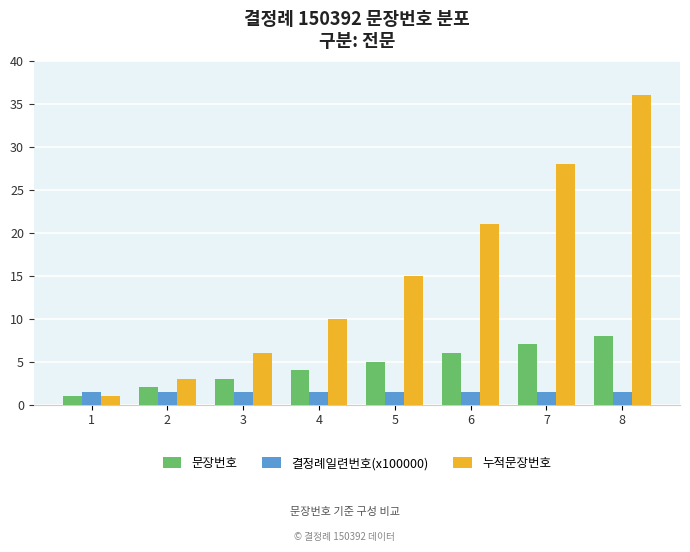

What are all the series names shown in the legend?

문장번호, 결정례일련번호(x100000), 누적문장번호